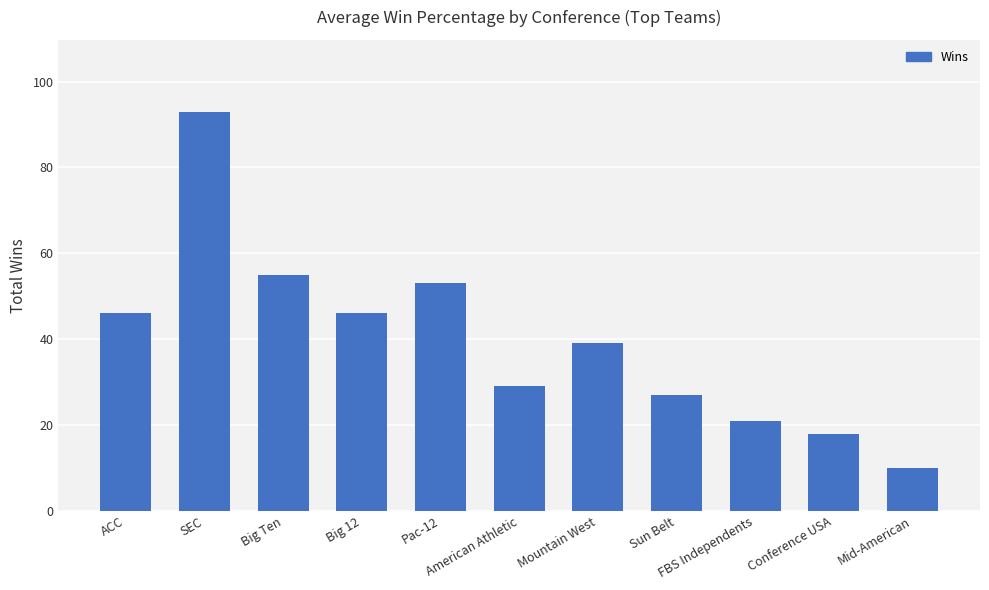

The chart shows a value of 46 at ACC. True or false?

True